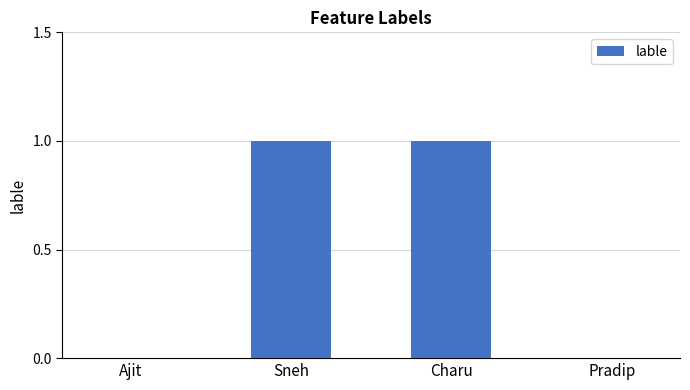

True or false: the data shows 2 at Charu.

False